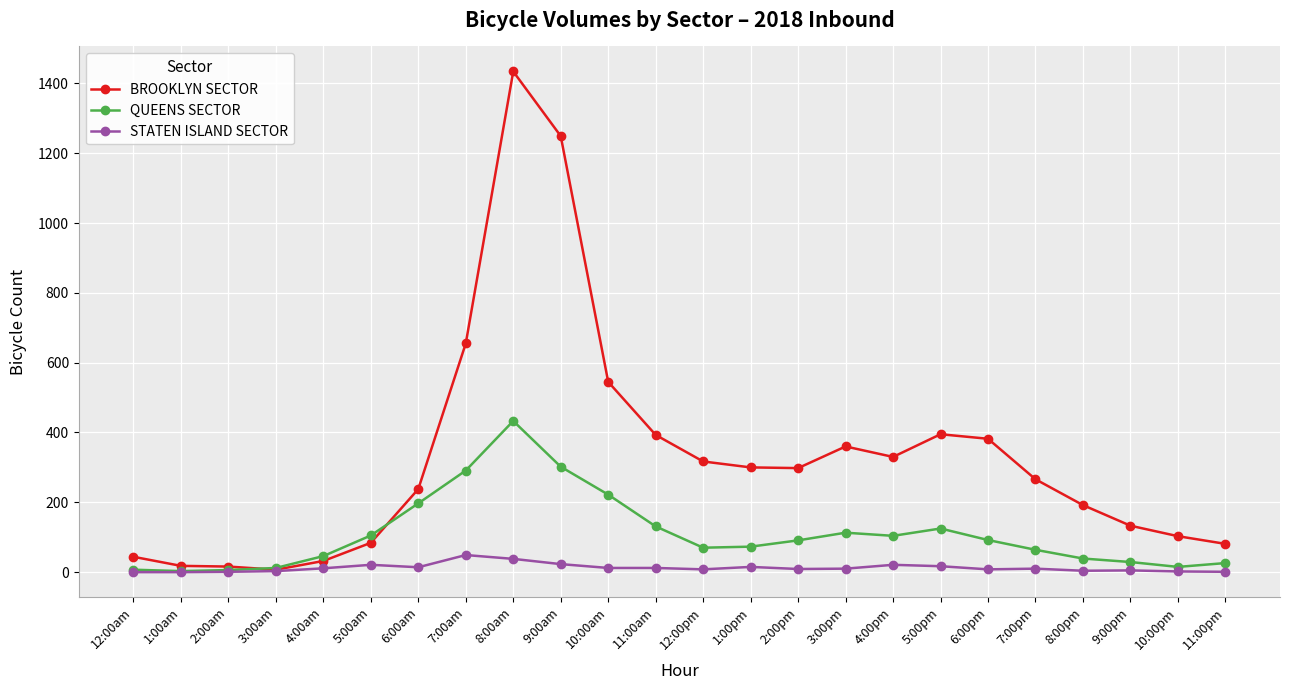

Between 2:00am and 8:00pm, which series saw the biggest shift?

BROOKLYN SECTOR